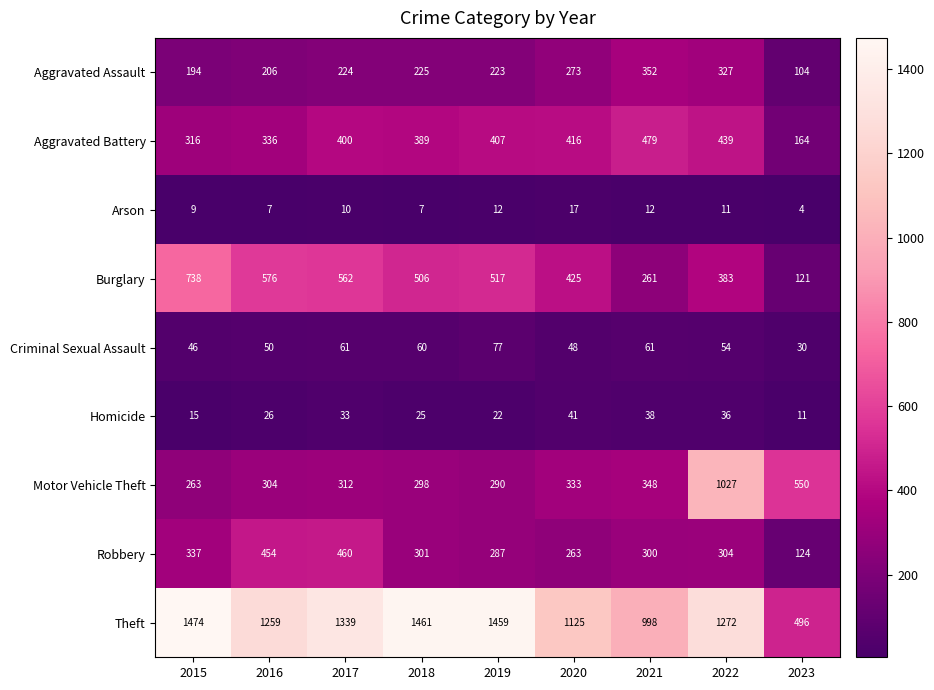

Rank the categories by Motor Vehicle Theft value from highest to lowest.

2022, 2023, 2021, 2020, 2017, 2016, 2018, 2019, 2015